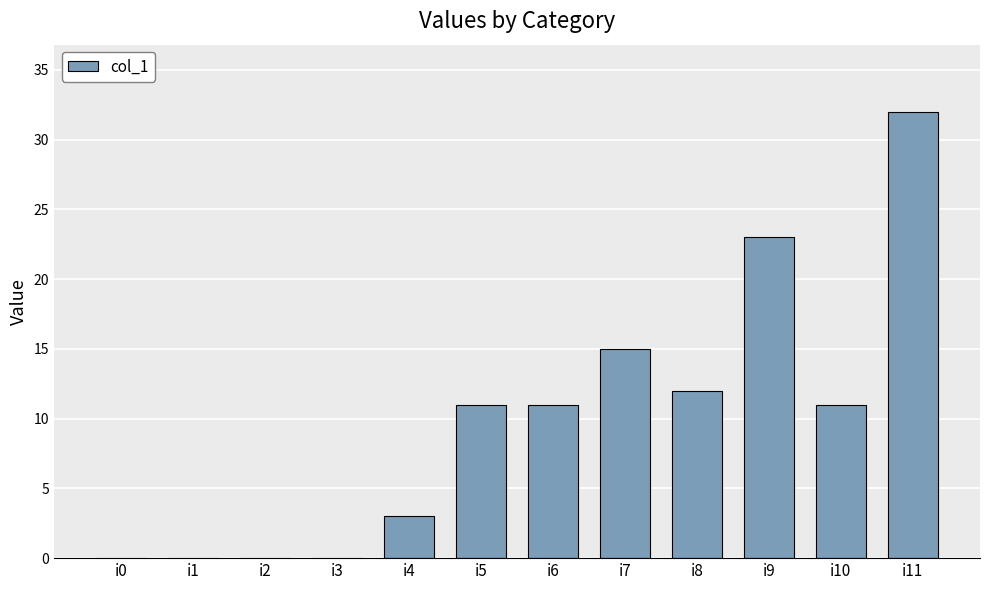

Reading left to right, extract all data points from this chart.

i0=0	i1=0	i2=0	i3=0	i4=3	i5=11	i6=11	i7=15	i8=12	i9=23	i10=11	i11=32